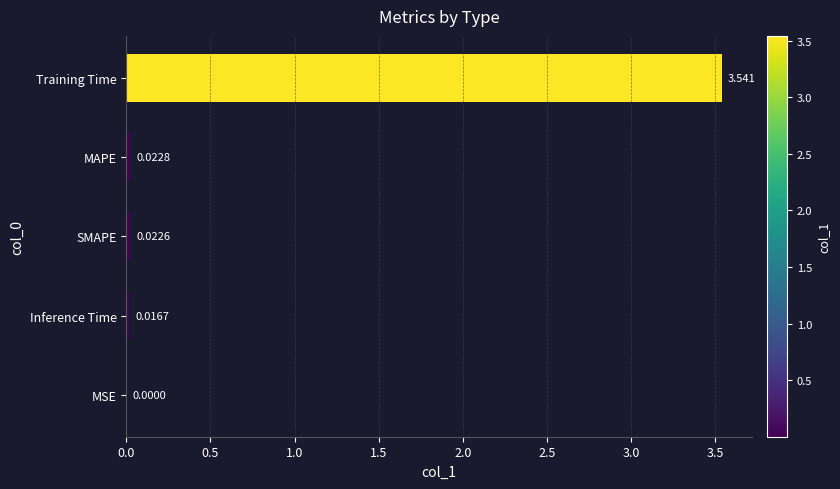

What is the average value?

0.7